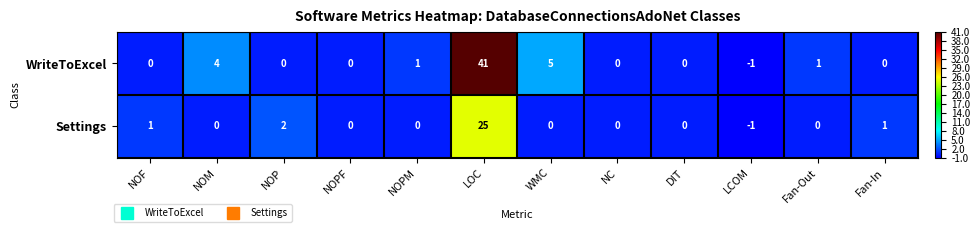

At which category does the chart reach its minimum across all series?

LCOM